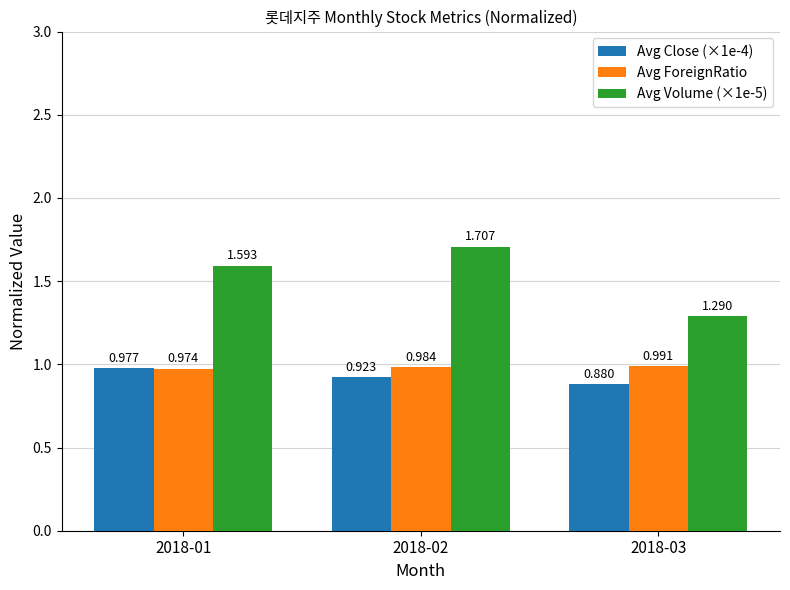

Between 2018-01 and 2018-03, which series saw the biggest shift?

Avg Volume (×1e-5)